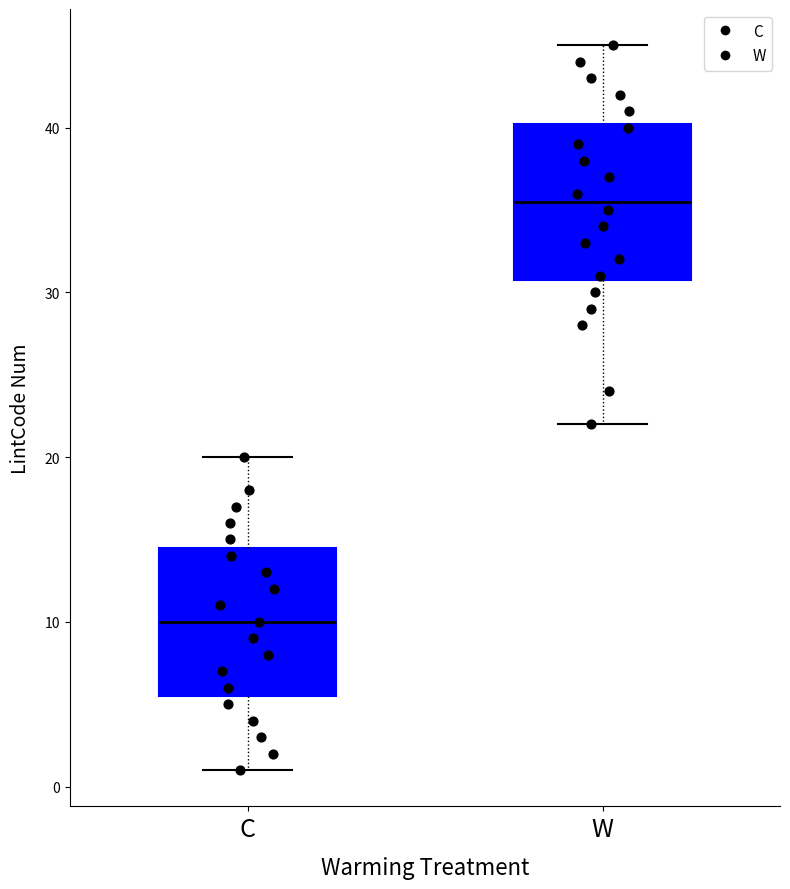

Reading left to right, transcribe this box plot: for each box, give where its median line is, the range the box spans, and where its two whiskers end, as read against the y-axis. The values are not printed on the chart, so give them approximately, as read against the axis.

C: median 10, box 6 to 15, whiskers 1 to 20
W: median 36, box 31 to 40, whiskers 22 to 45